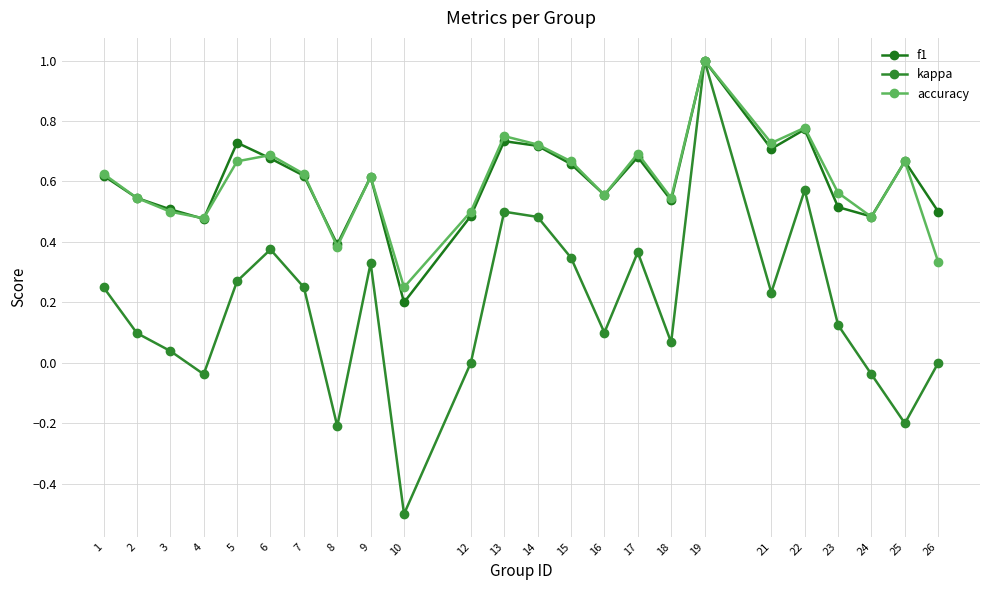

What is the smallest value displayed?

-0.5